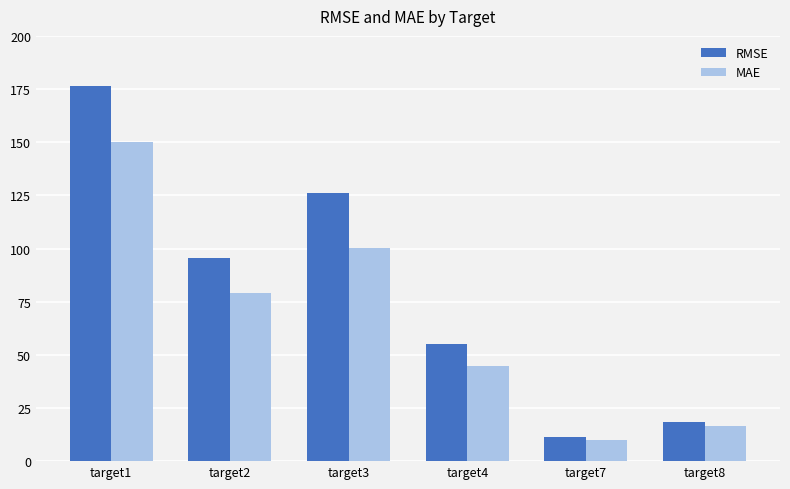

At which label does MAE reach its peak?

target1